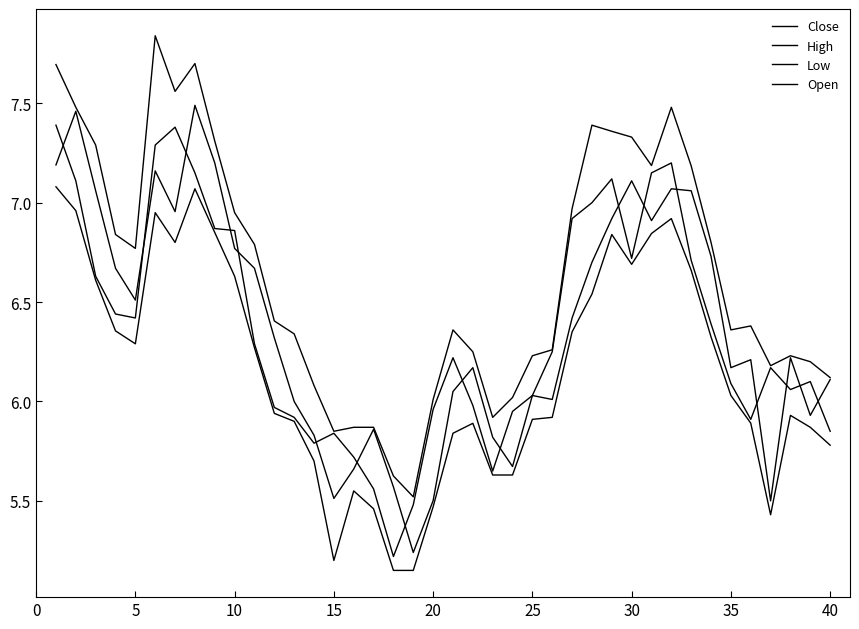

Does the chart display data point markers on the line(s)?

No